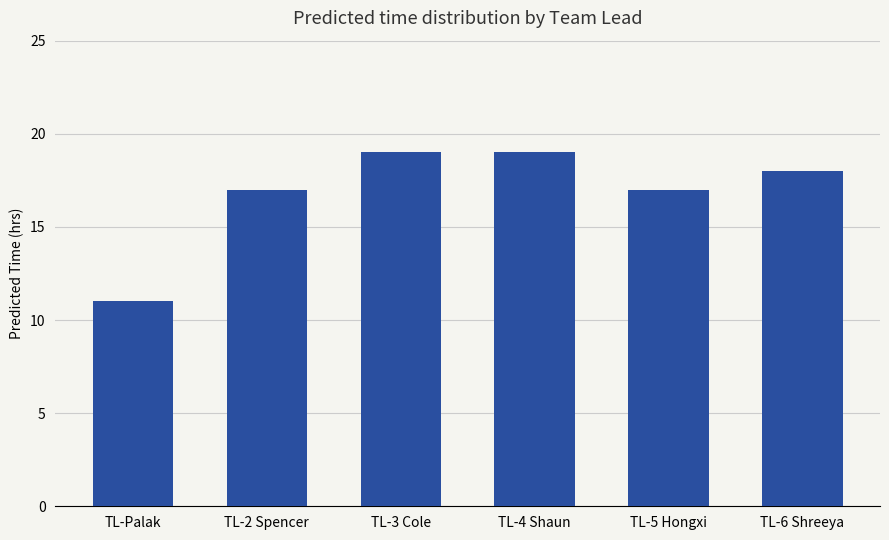

How many values are below 18?

3